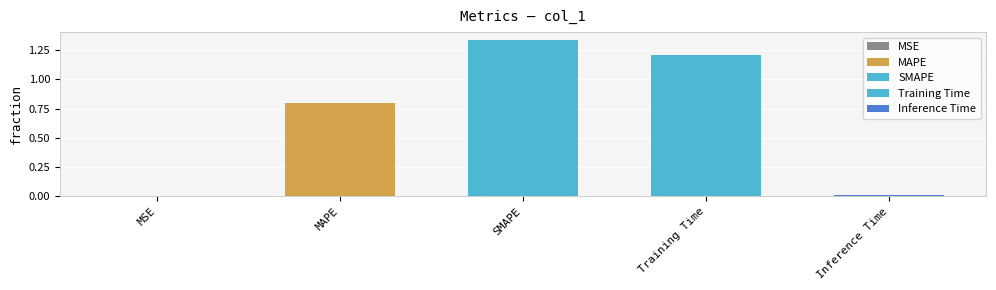

The chart shows a value of 2.2 at Training Time. True or false?

False